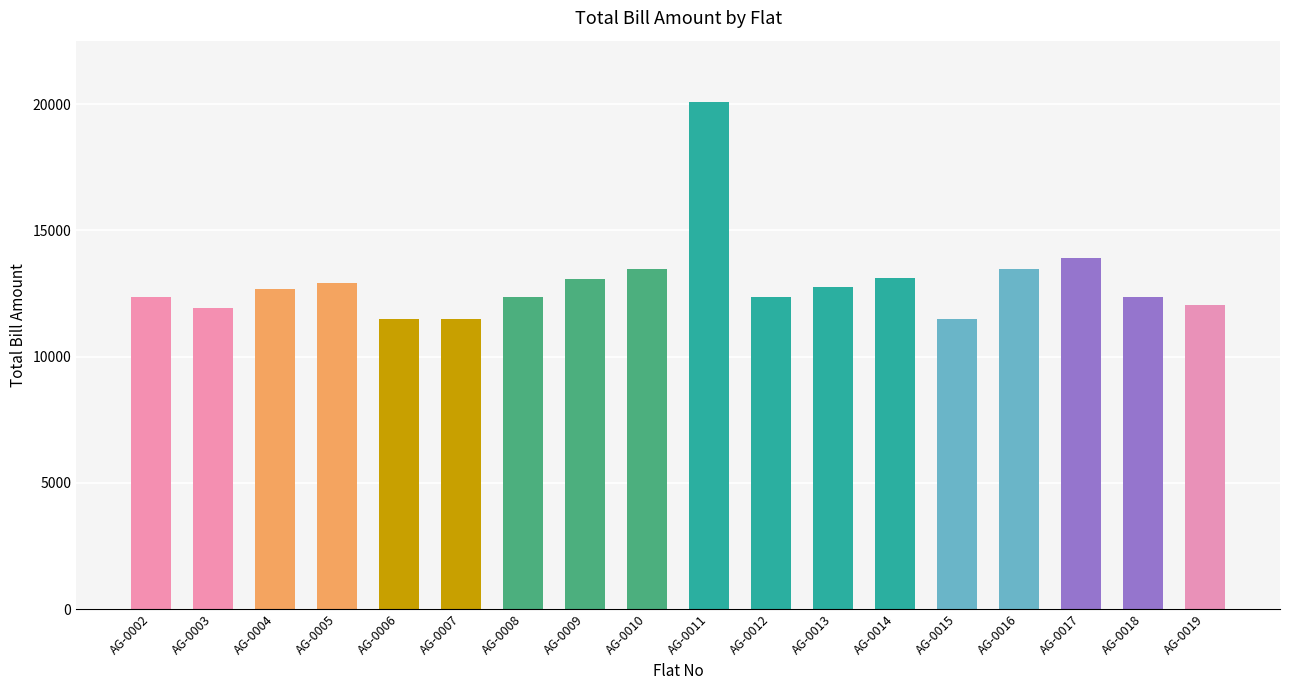

Which has a higher value, AG-0004 or AG-0016?

AG-0016